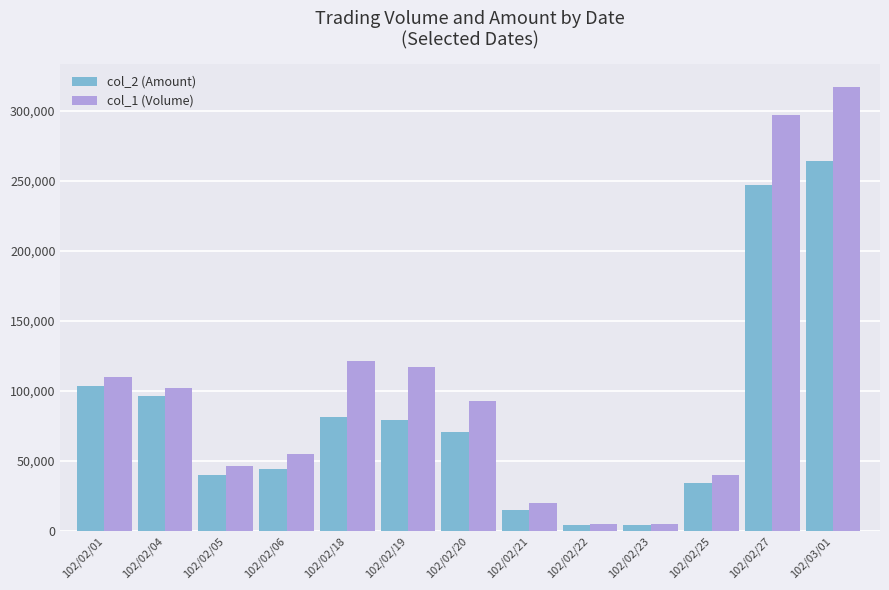

What is the difference between the highest and lowest values at 102/02/21?

5000